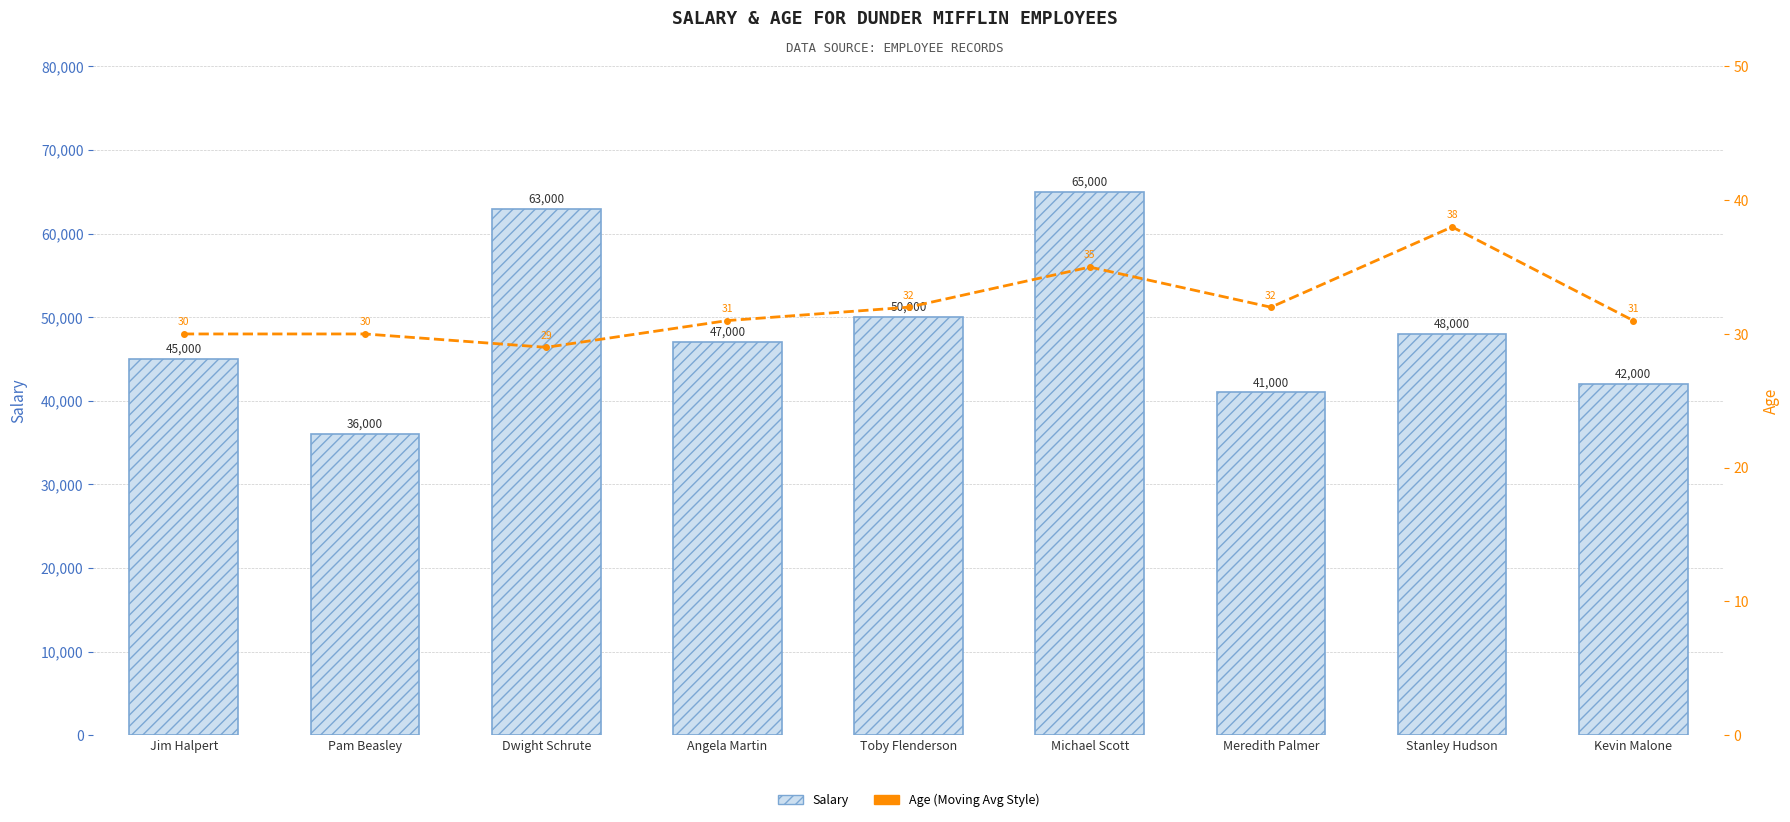

What are all the series names shown in the legend?

Salary, Age